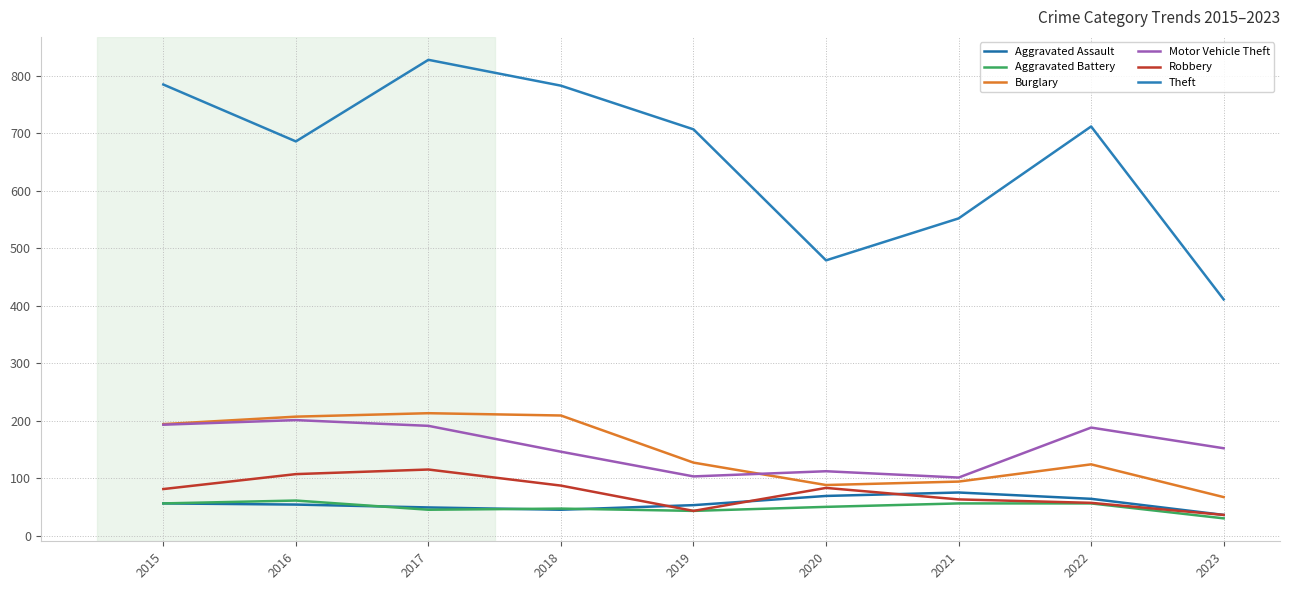

Rank the series by their maximum value, from highest to lowest.

Theft, Burglary, Motor Vehicle Theft, Robbery, Aggravated Assault, Aggravated Battery